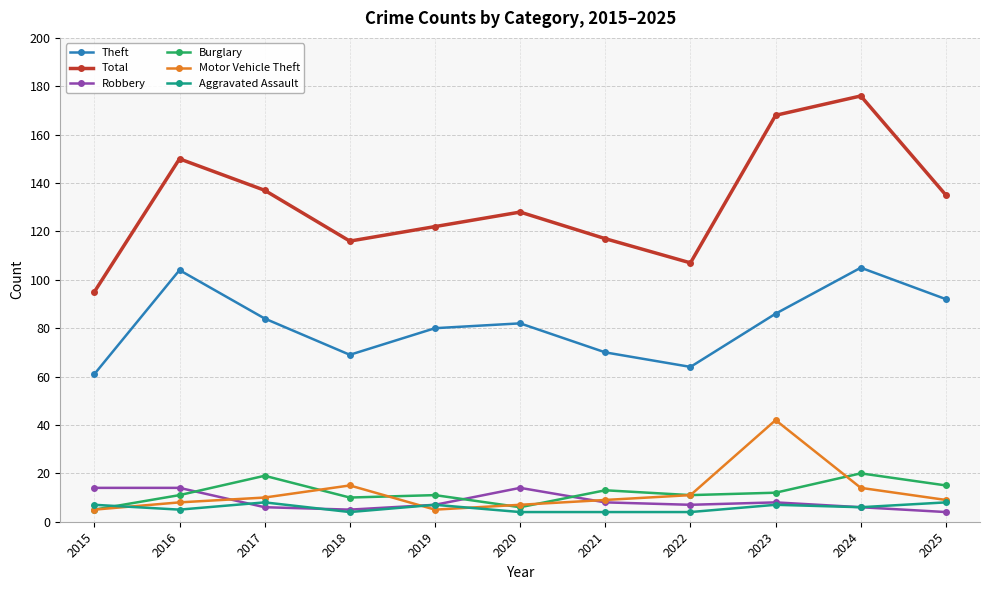

Reading left to right, list all the values displayed in this chart.

Theft: 61	104	84	69	80	82	70	64	86	105	92
Total: 95	150	137	116	122	128	117	107	168	176	135
Robbery: 14	14	6	5	7	14	8	7	8	6	4
Burglary: 5	11	19	10	11	6	13	11	12	20	15
Motor Vehicle Theft: 5	8	10	15	5	7	9	11	42	14	9
Aggravated Assault: 7	5	8	4	7	4	4	4	7	6	8